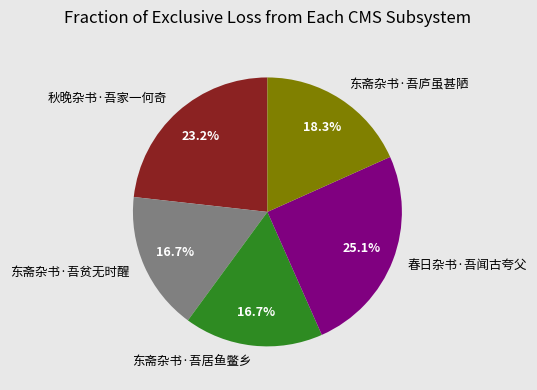

Which category has the biggest portion of the pie?

春日杂书·吾闻古夸父